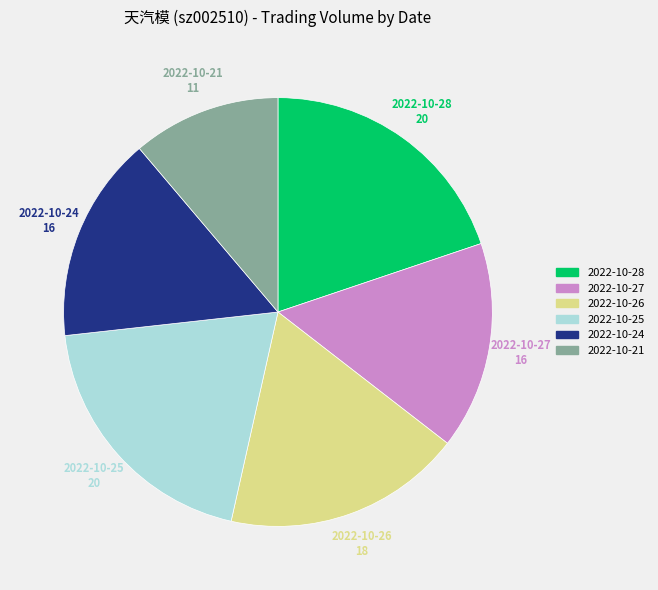

Which slice is the smallest?

2022-10-21